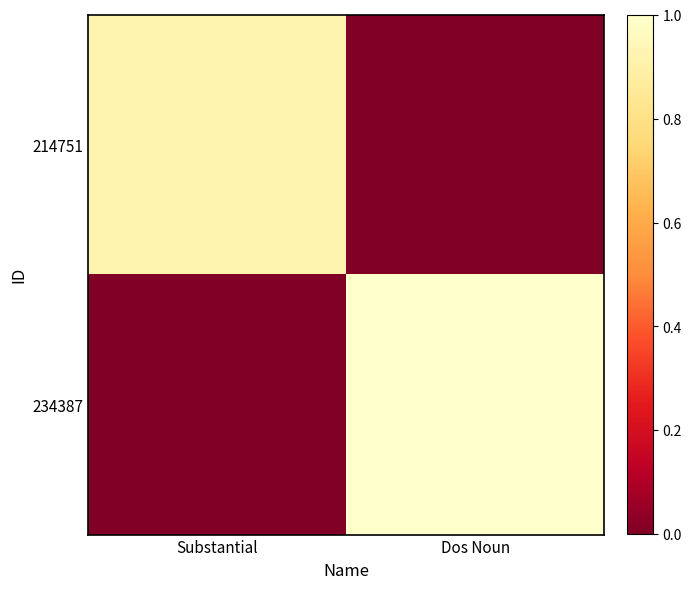

Which series has the widest spread of values?

234387